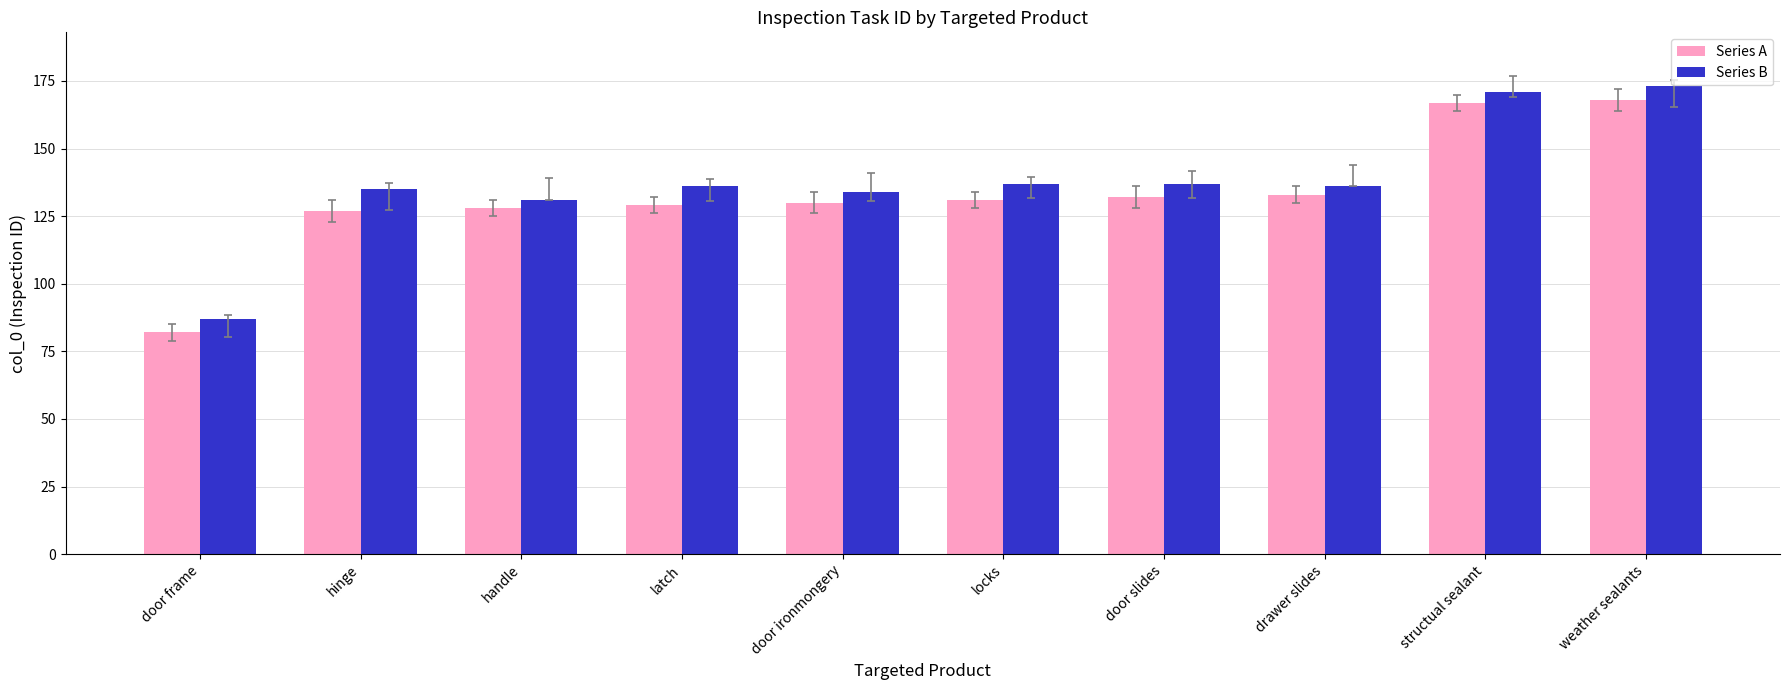

How many series are shown in this chart?

2